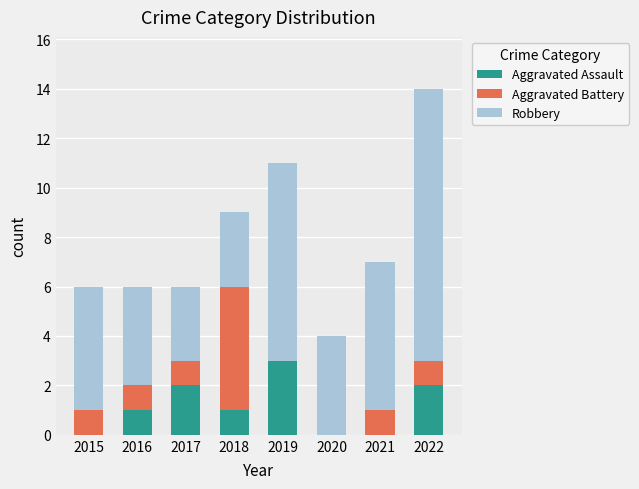

What is the maximum value for Aggravated Assault?

3